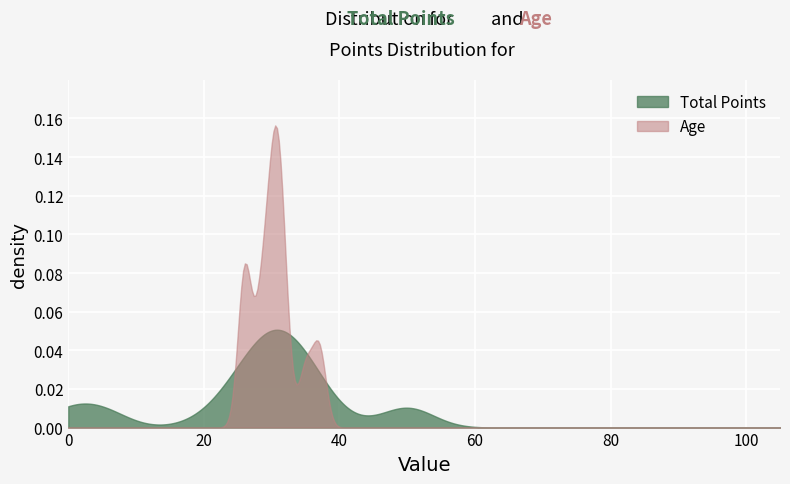

Which series has the widest spread of values?

Age